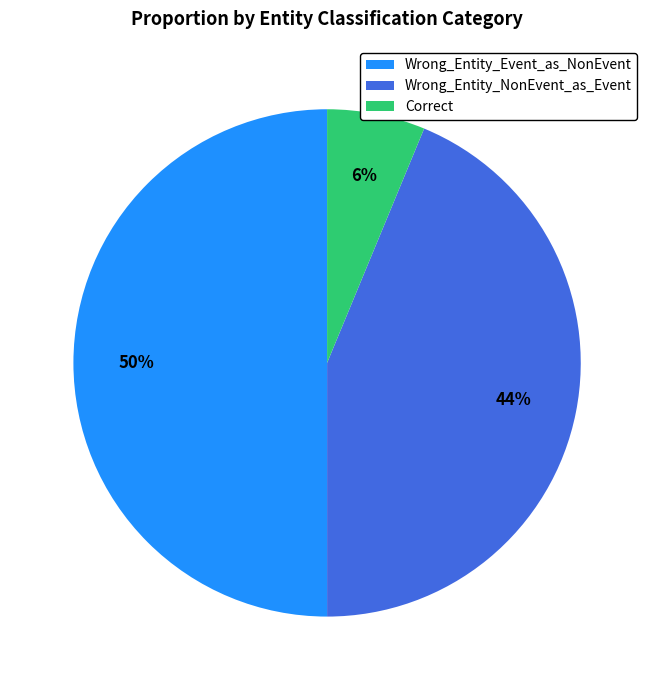

To the nearest percent, what is the average slice percentage?

33%